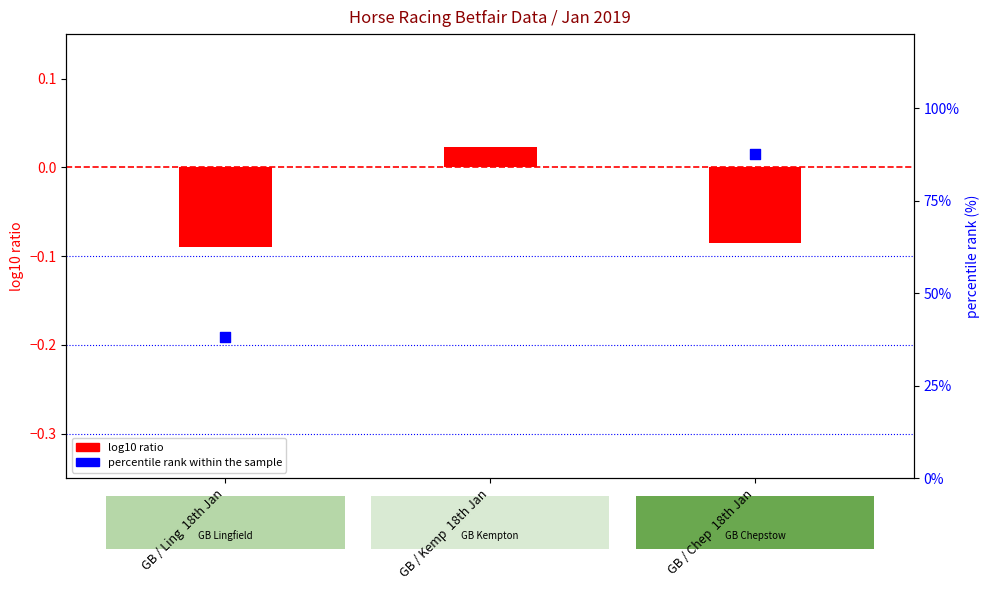

Which series has the largest total across all categories?

percentile rank within the sample